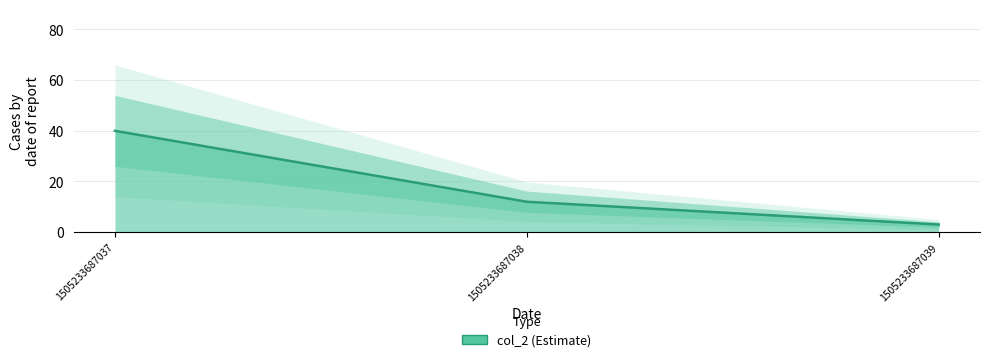

How many lines are shown in the chart?

1